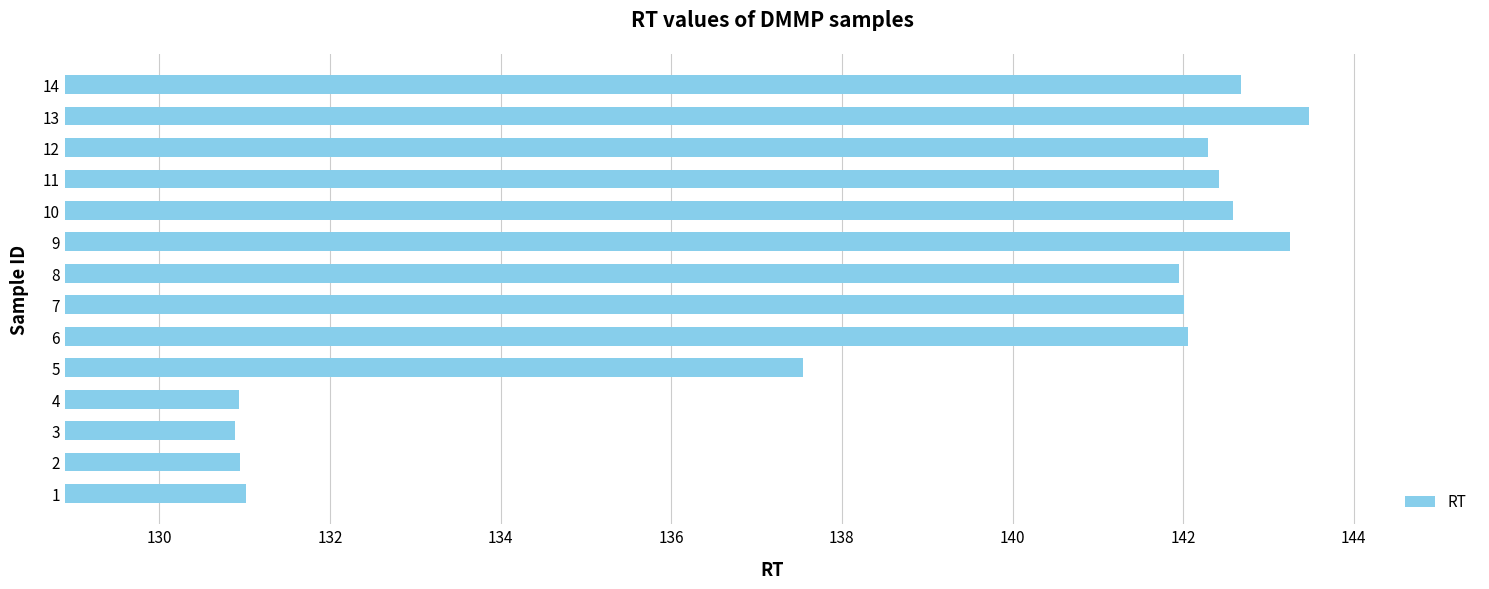

Is it true that the value at 8 is 141.9?

True